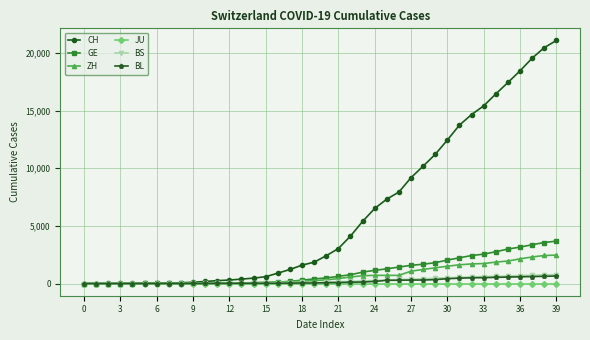

Which series has the largest range (max minus min)?

CH